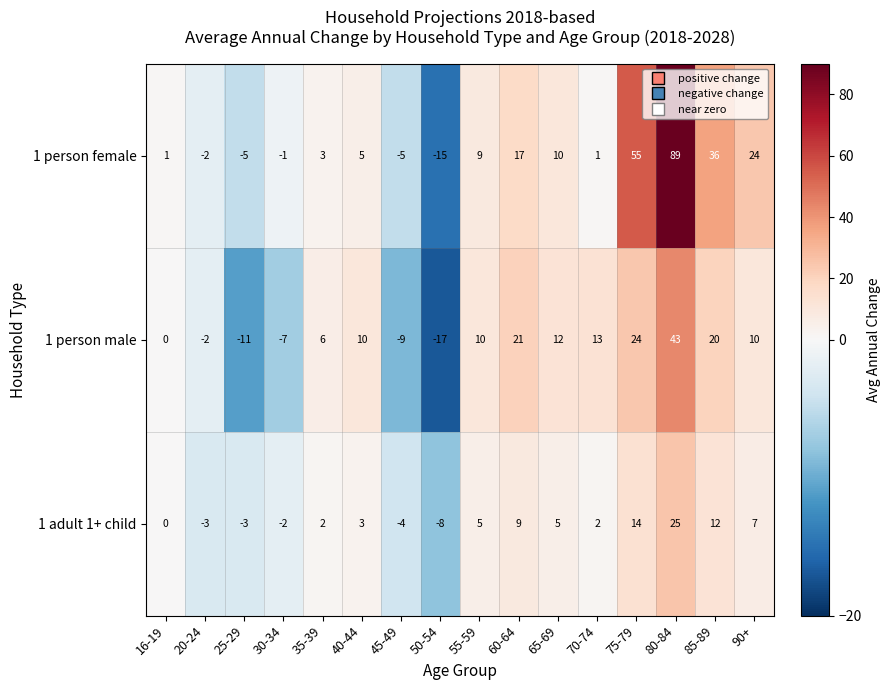

Count the number of data series in this chart.

3